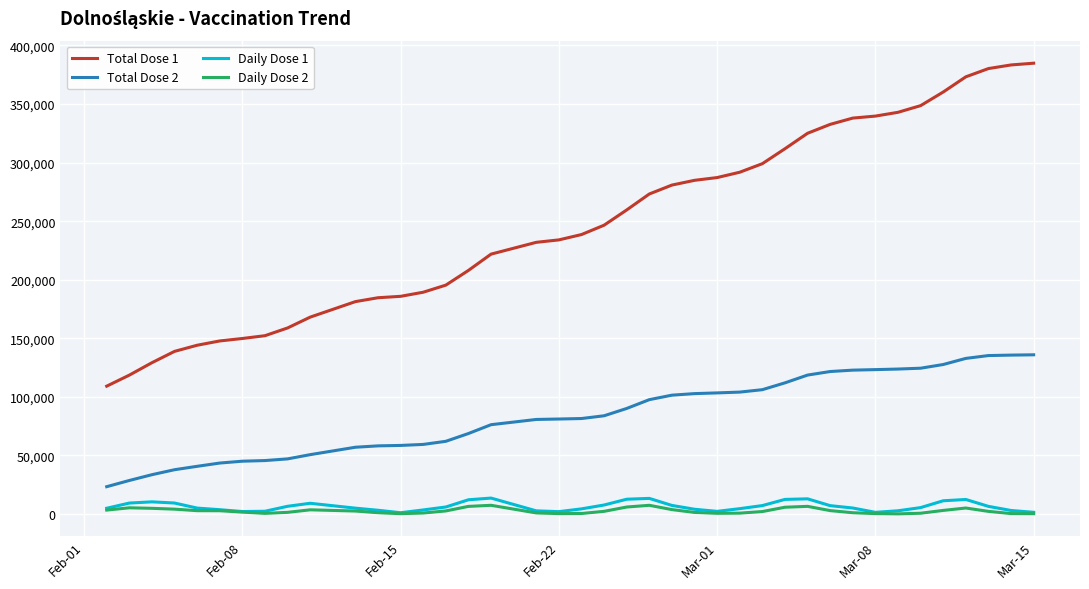

True or false: Total Dose 1 and Daily Dose 2 cross at least once.

False